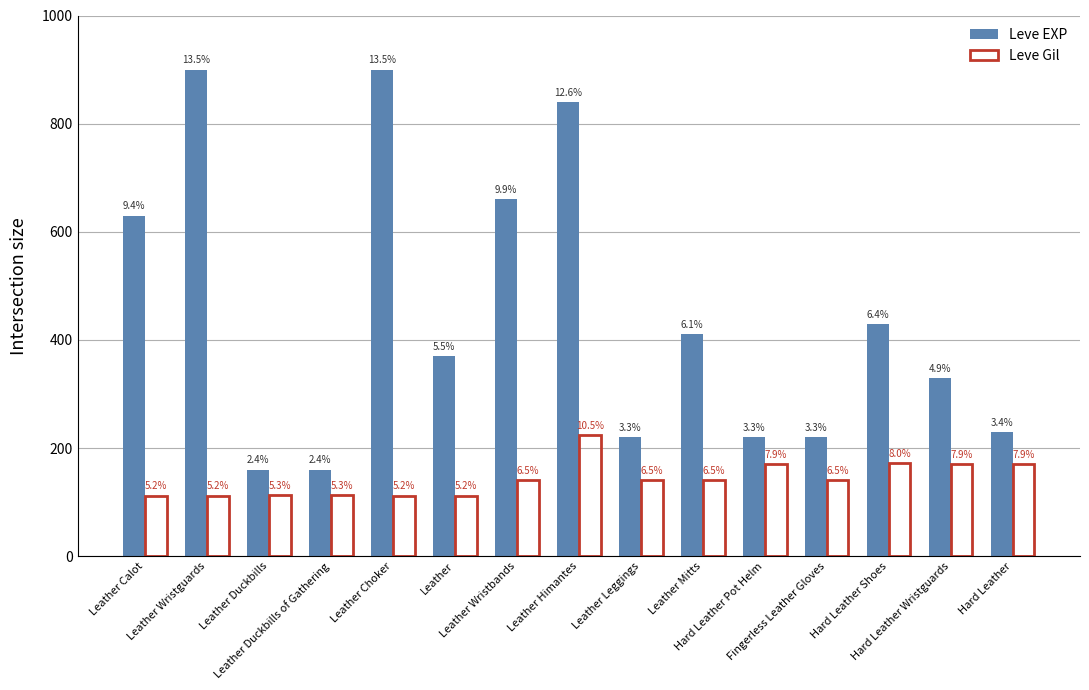

What is the sum of the Leve EXP values at Leather Wristbands and Leather Wristguards?

1560